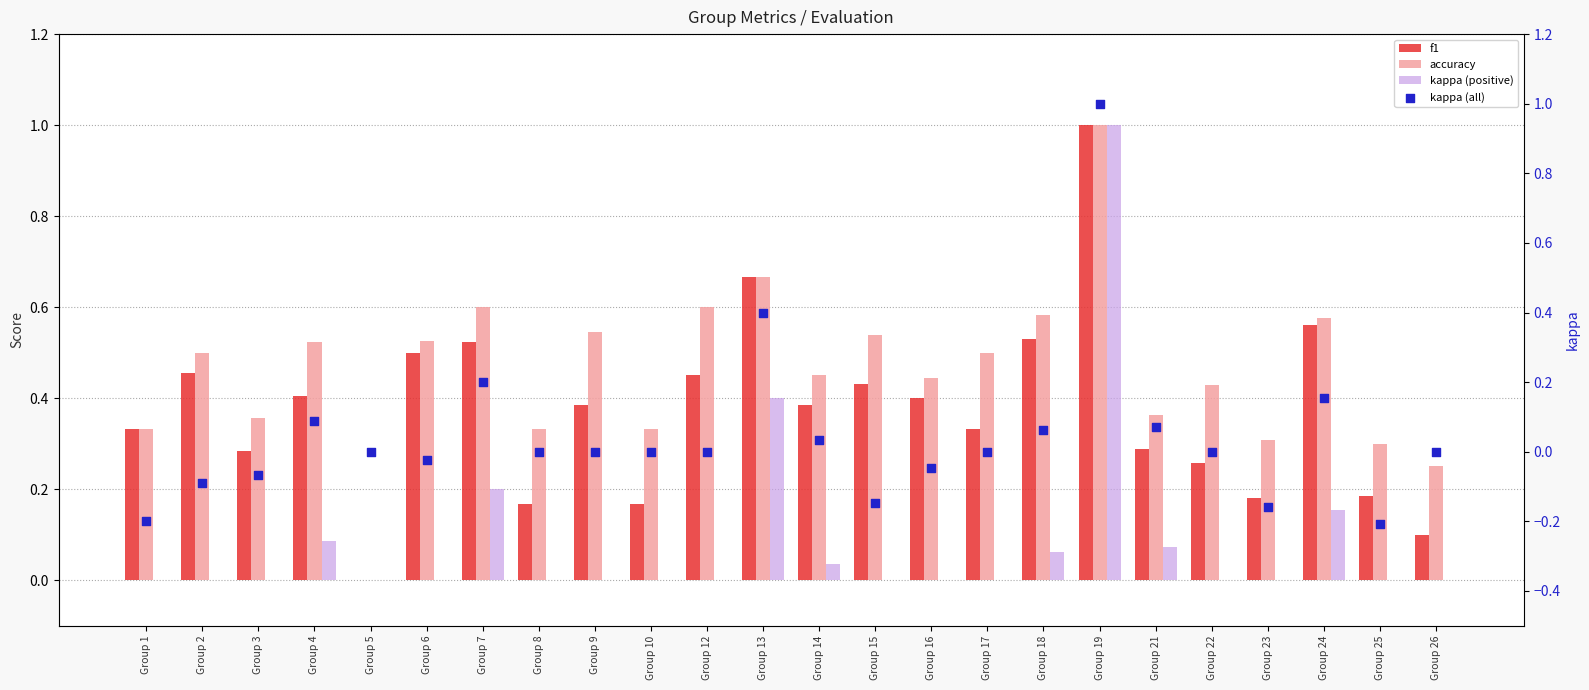

Which series has the largest total across all categories?

accuracy